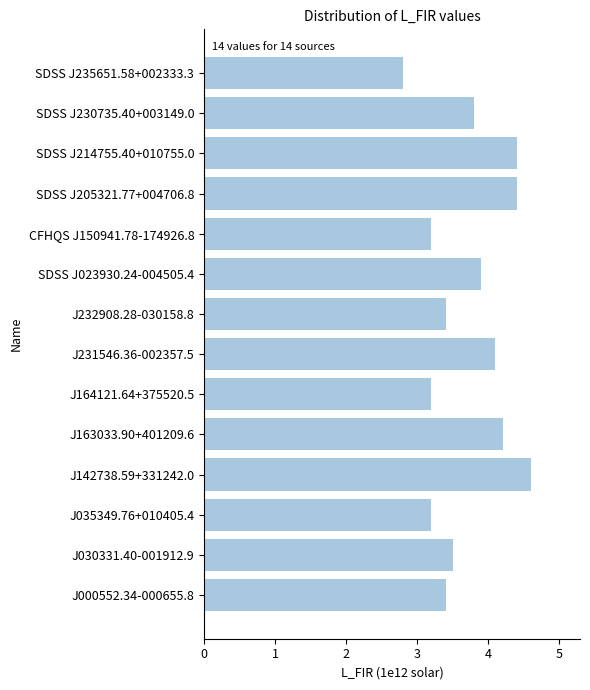

Count the number of data series in this chart.

1